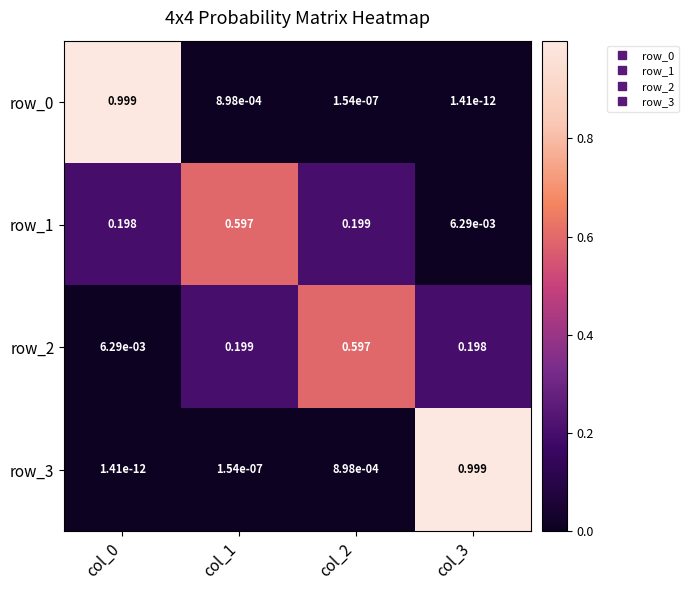

Is the value of row_2 at col_0 greater than the value of row_1 at col_0?

No